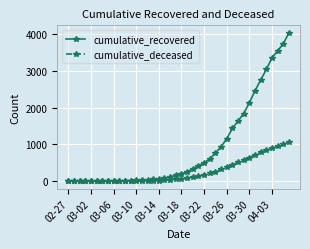

Does the chart have visible grid lines?

Yes